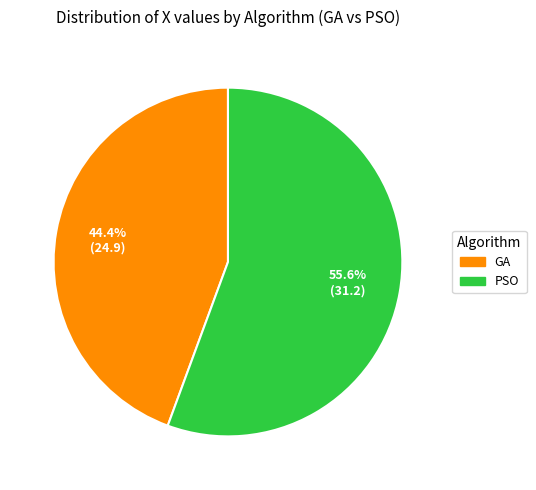

How many slices are in this pie chart?

2